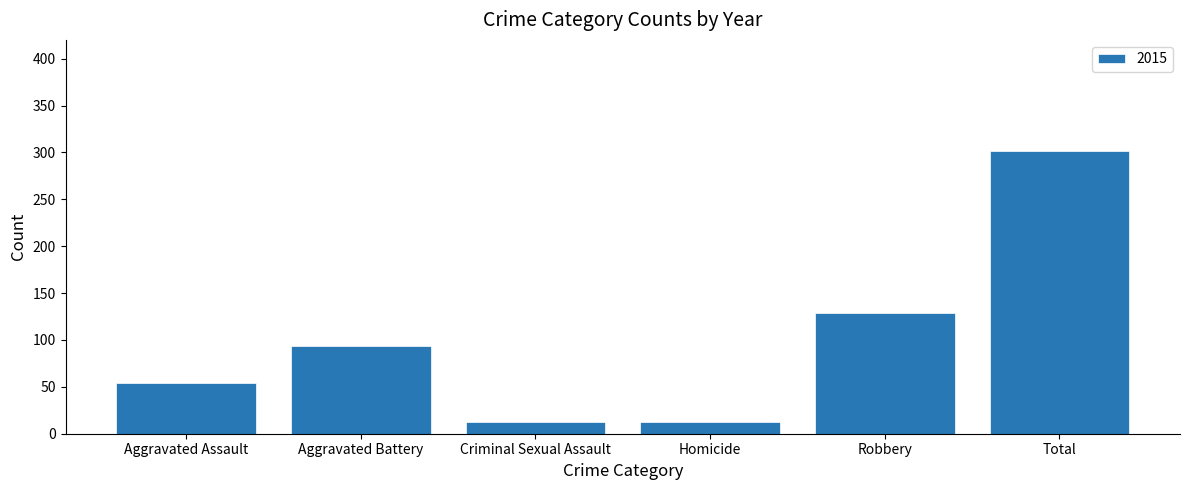

How many bars are there in total?

6